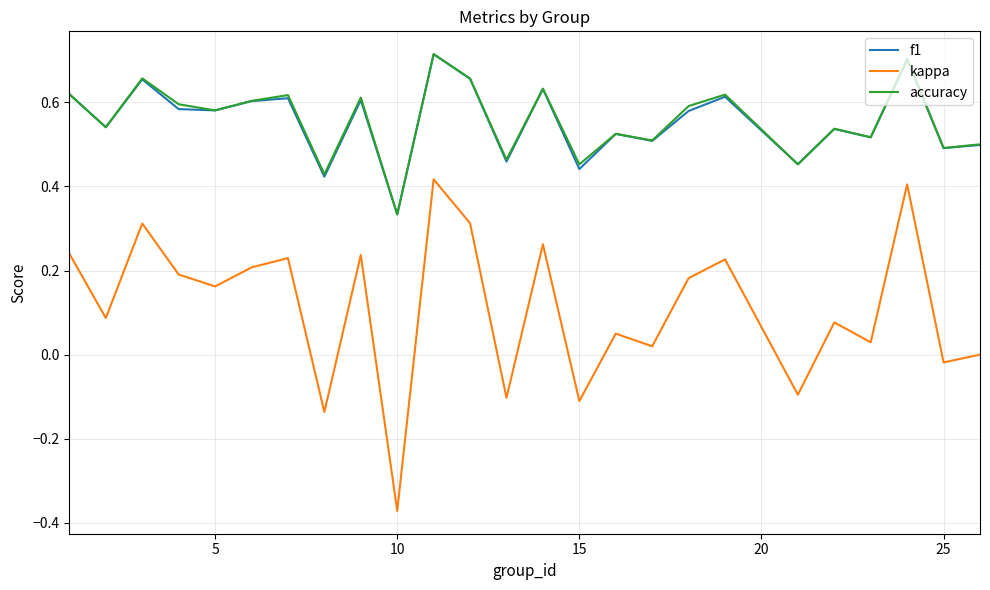

What are all the series names shown in the legend?

f1, kappa, accuracy